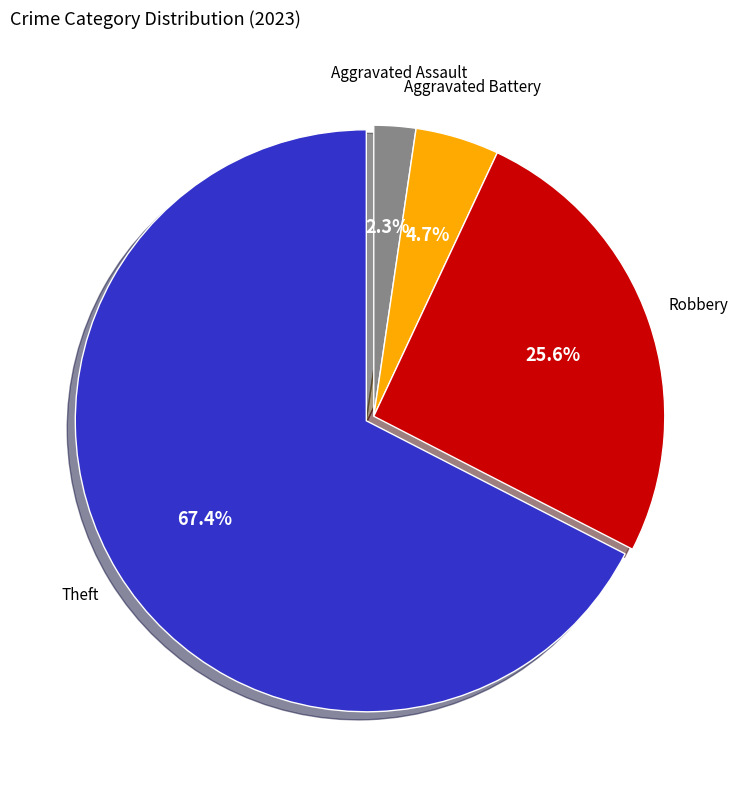

To the nearest percent, what is the average slice percentage?

25%